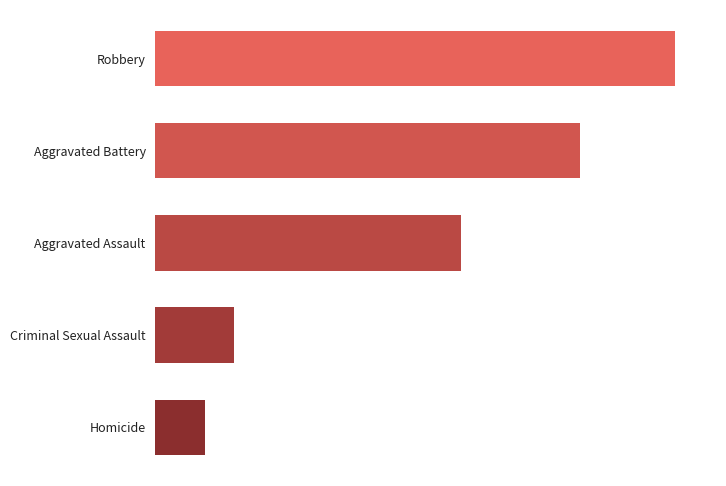

What is the average value?

994